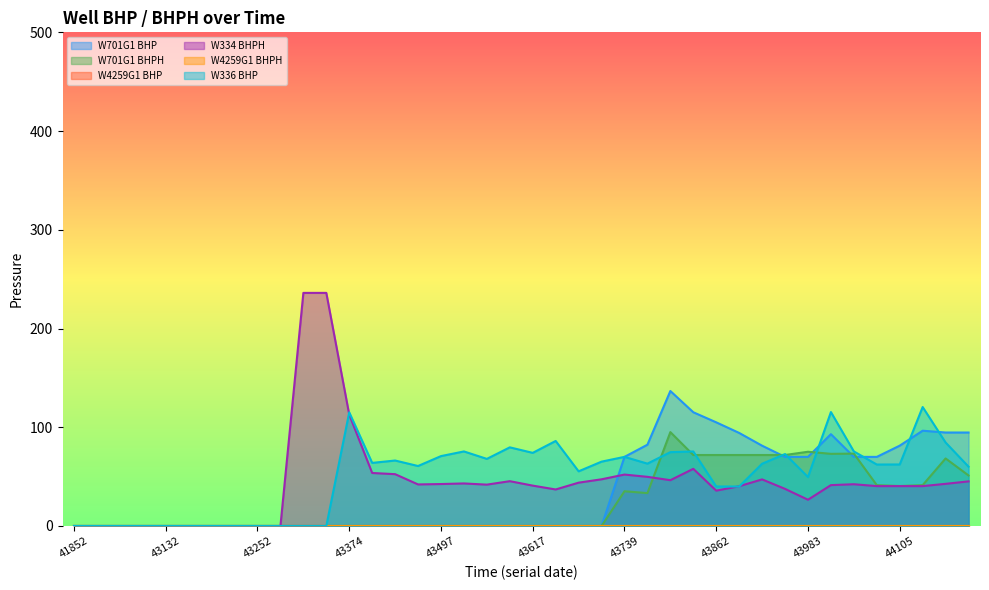

How many intersections are there between W701G1 BHP and W334 BHPH?

1